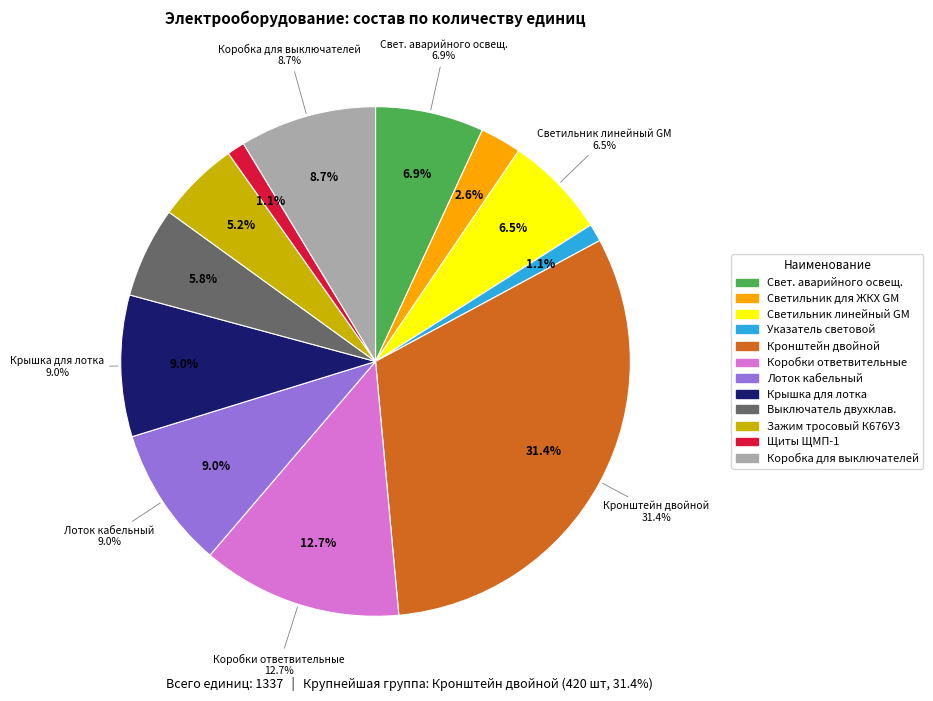

True or false: Коробки ответвительные У198 accounts for 4% of the total.

False